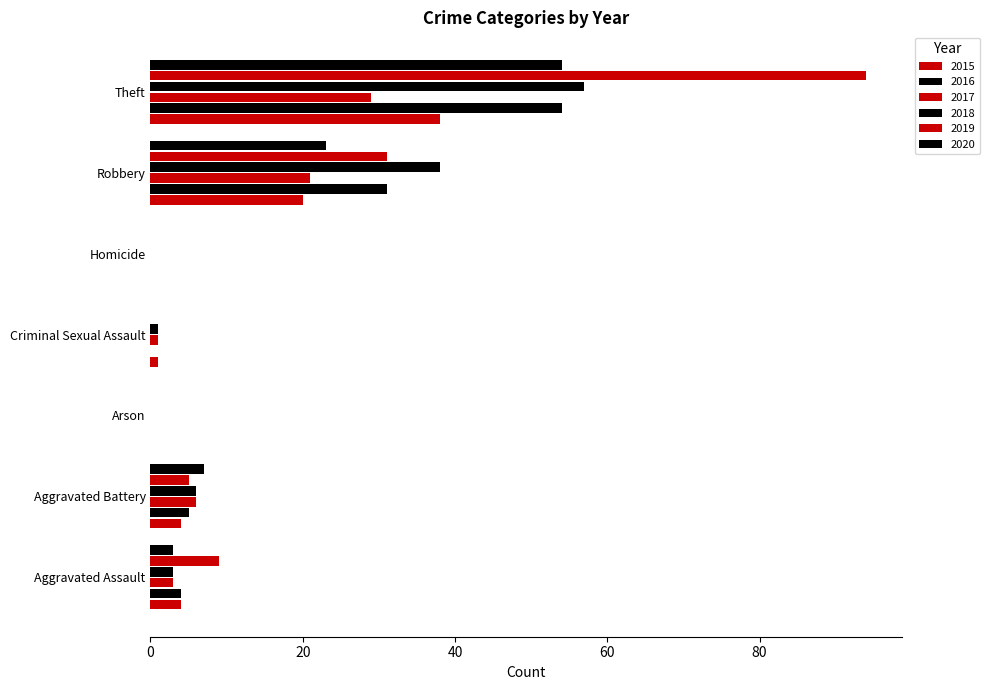

Count the number of categories in the chart.

7